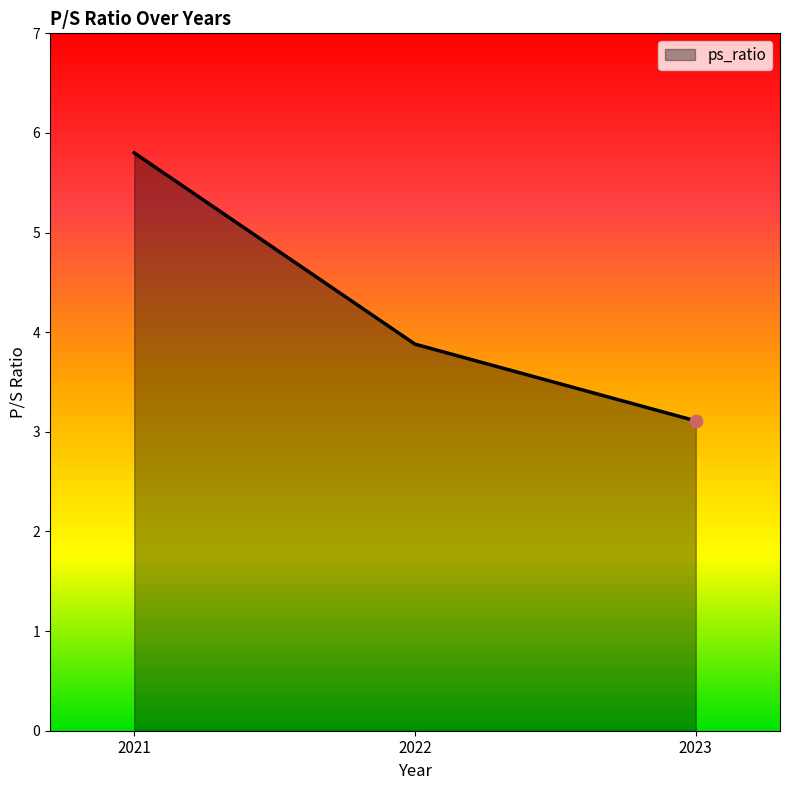

Approximately how many times larger is the value at 2022 compared to 2023?

1.2